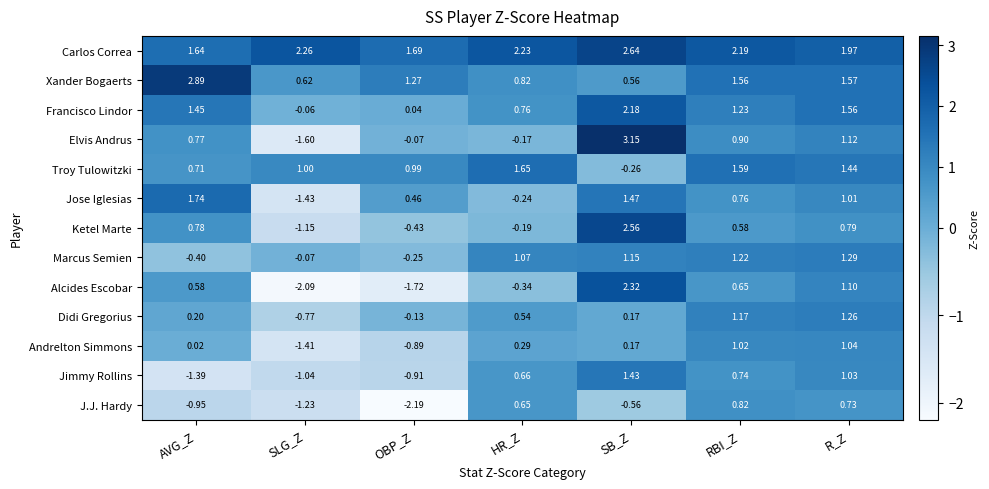

At which label does J.J. Hardy first exceed 0?

HR_Z